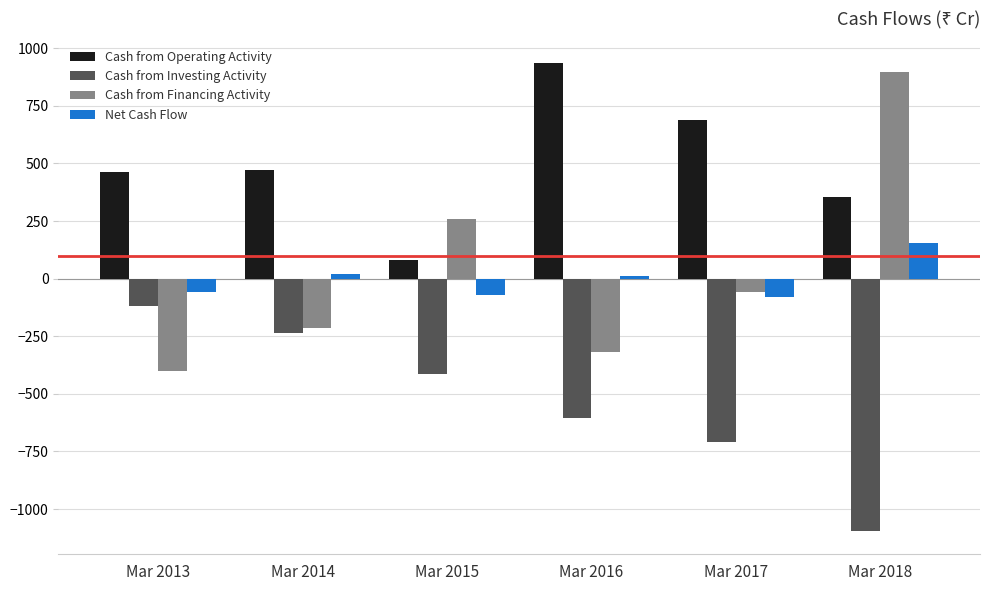

The value of Cash from Investing Activity at Mar 2018 is -1929. True or false?

False